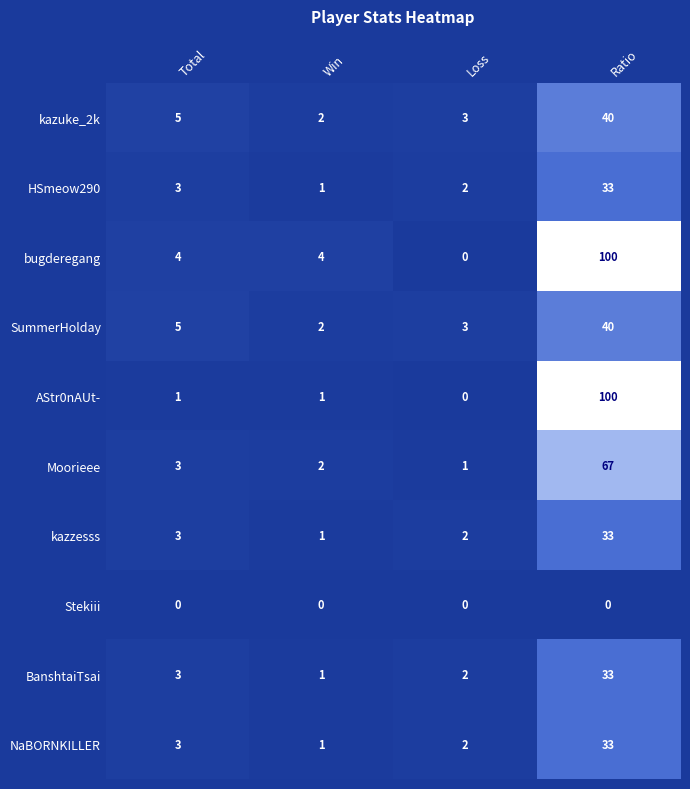

Which category has the highest value in the kazzesss series?

Ratio